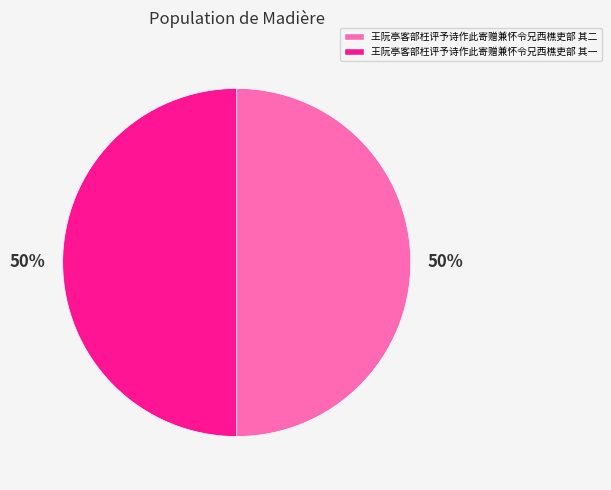

To the nearest percent, what is the average slice percentage?

50%